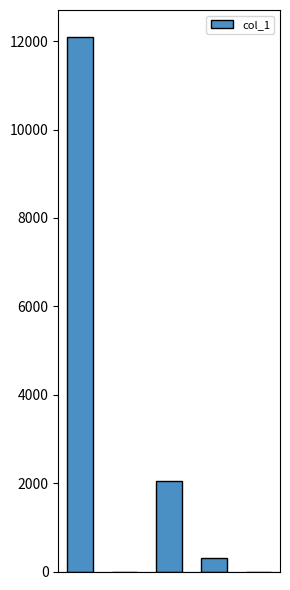

What is the greatest value displayed?

12099